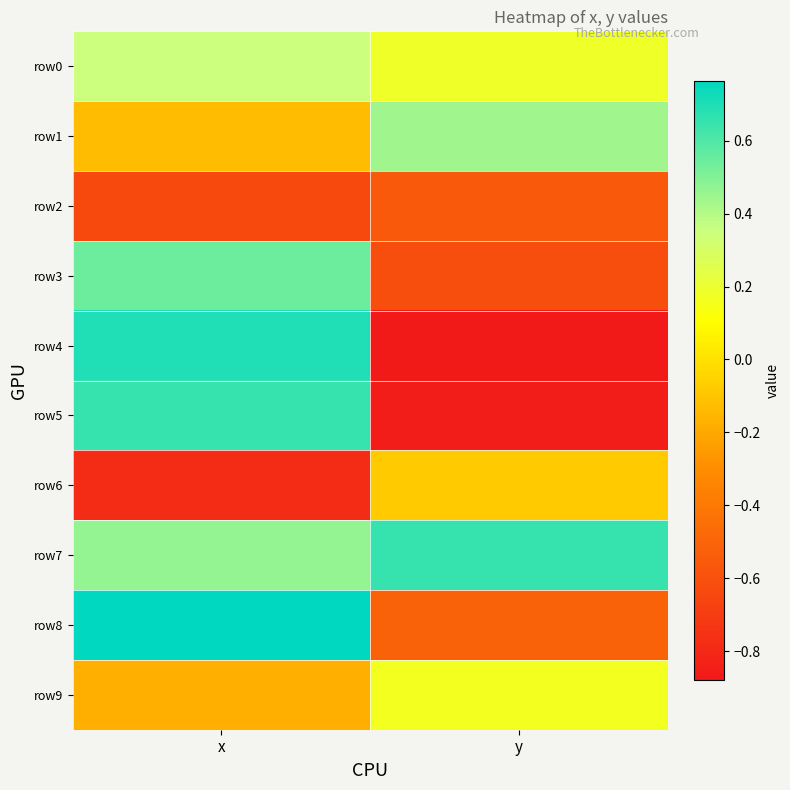

What is the minimum value shown in the chart?

-0.9